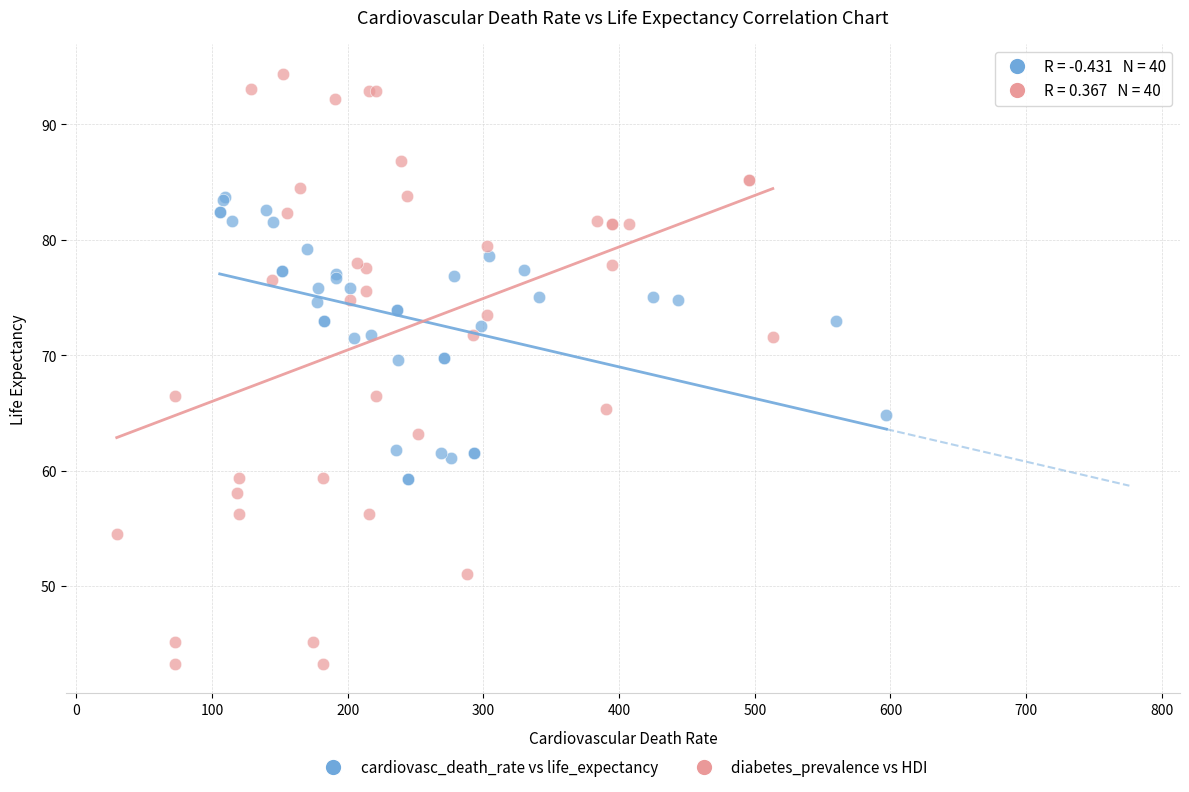

Which series has the widest spread of Y values?

diabetes_prevalence vs HDI